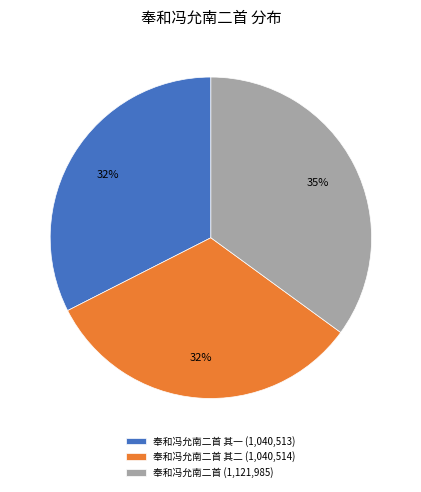

To the nearest percent, what is the difference between the largest and smallest slice percentages?

3%